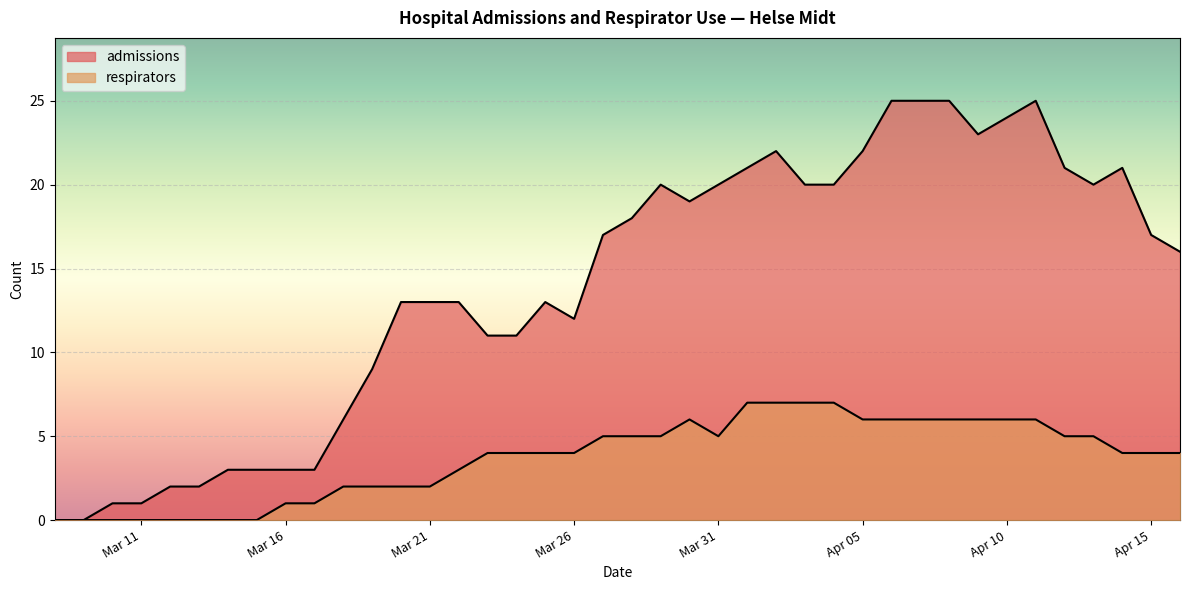

What is the label of the 36th point from the right?

2020-03-12